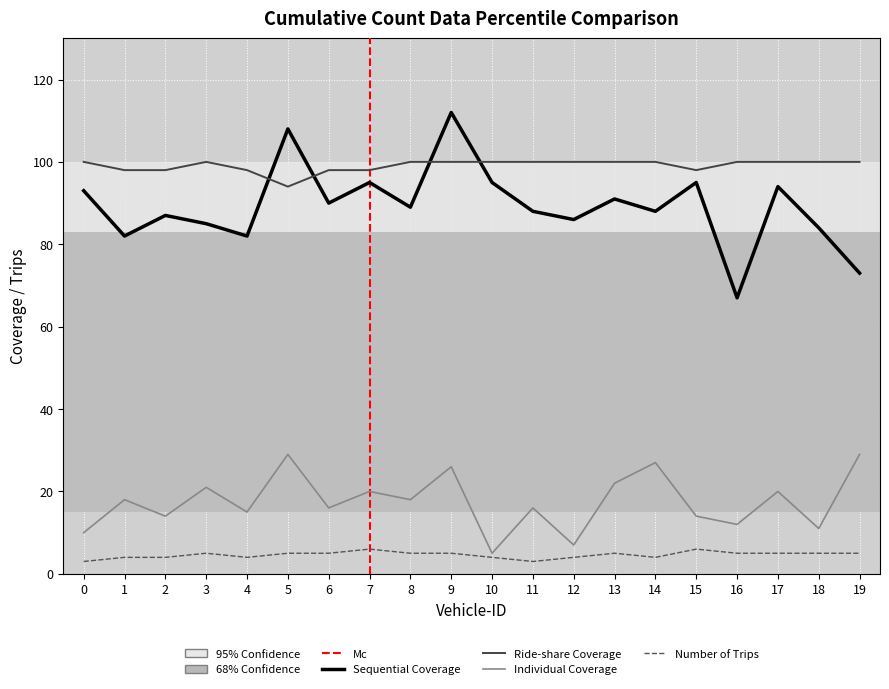

What is the difference between the Number of Trips values at 0 and 16?

2